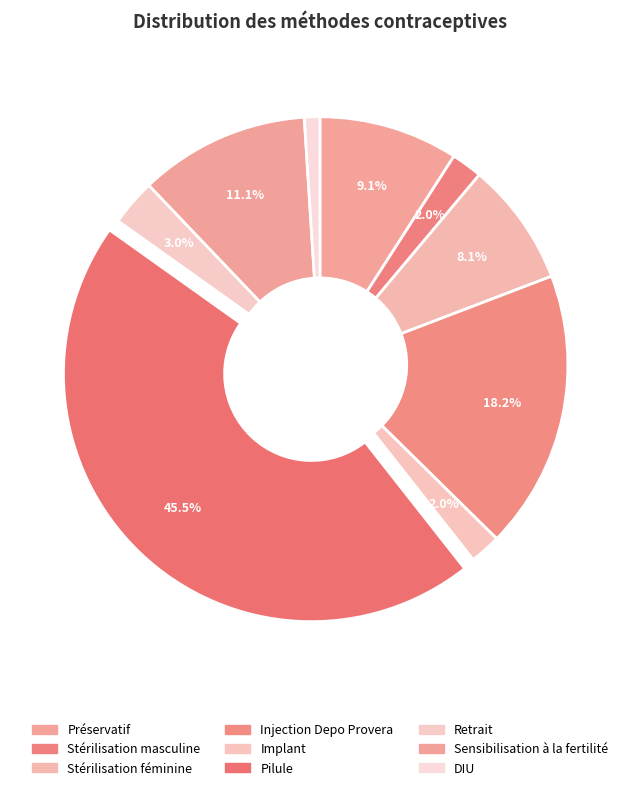

The Pilule slice represents 45% of the pie. True or false?

True